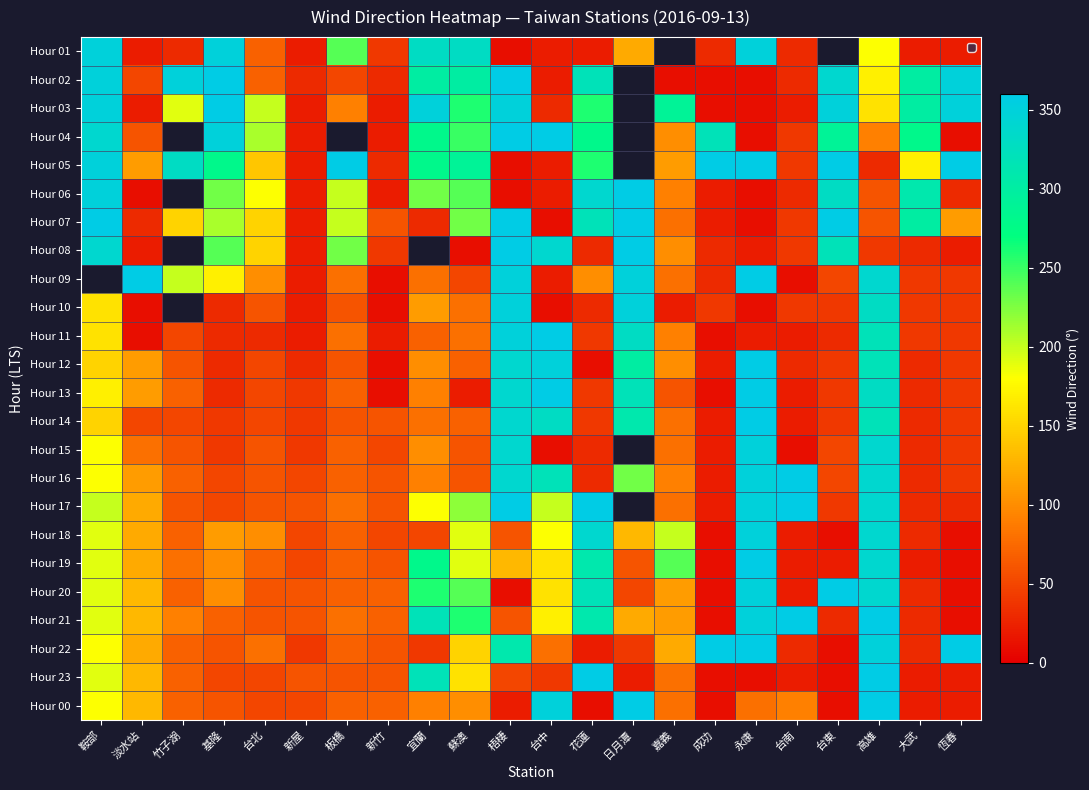

At which label does Hour 02 first exceed 300?

鞍部